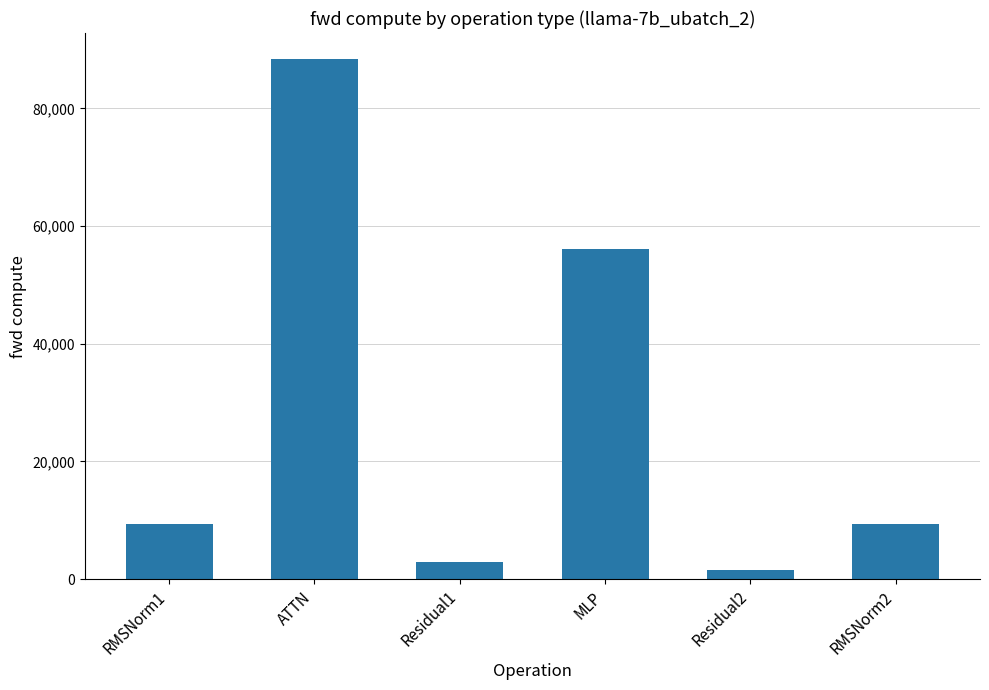

Which label corresponds to the smallest value in the chart?

Residual2